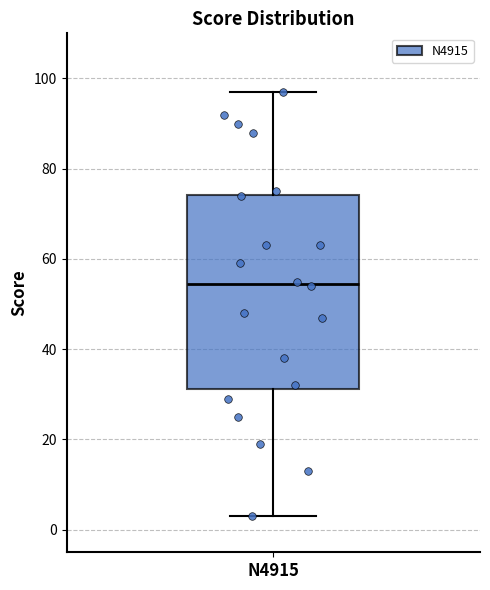

Read this box plot against the y-axis: the position of the median line, the range covered by the box, and the ends of both whiskers. The values are not printed on the chart, so give them approximately, as read against the axis.

median 54, box 32 to 74, whiskers 4 to 98